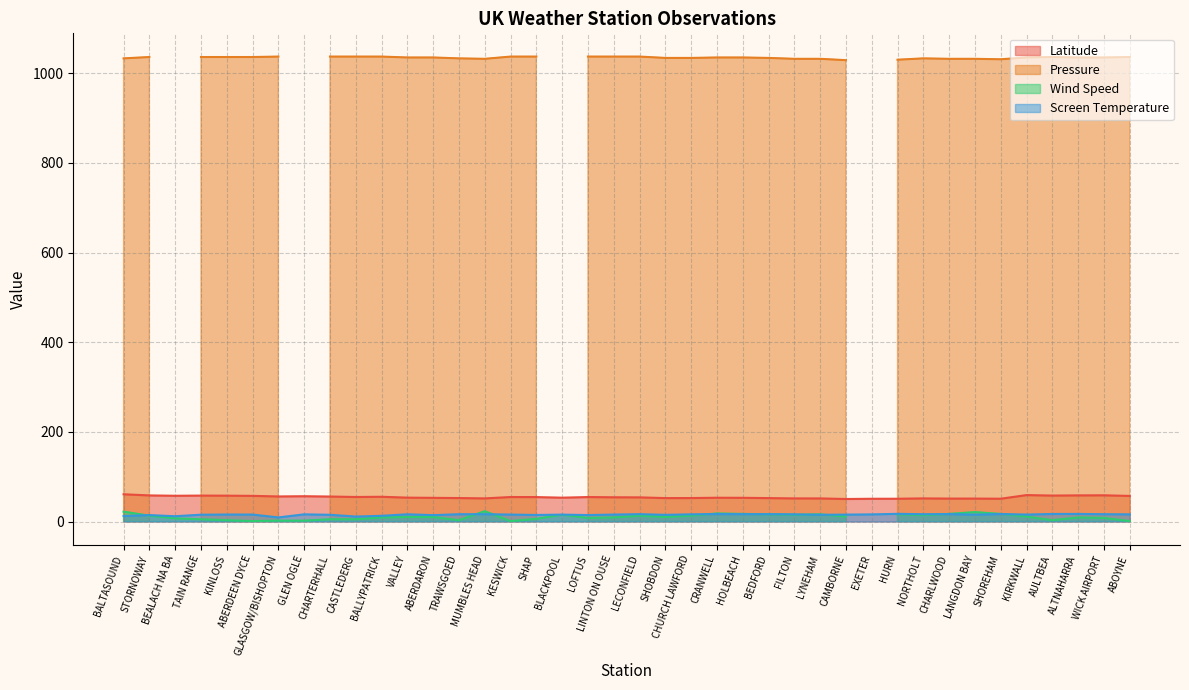

True or false: Screen Temperature and Latitude intersect in this chart.

False